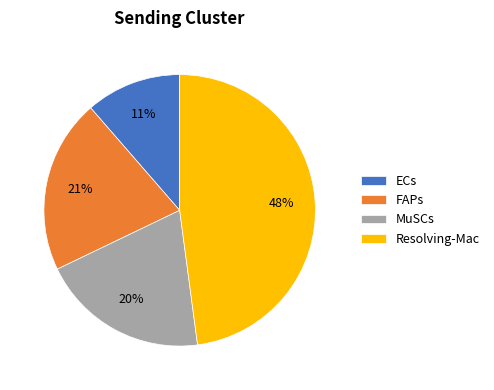

True or false: Resolving-Mac accounts for 40% of the total.

False